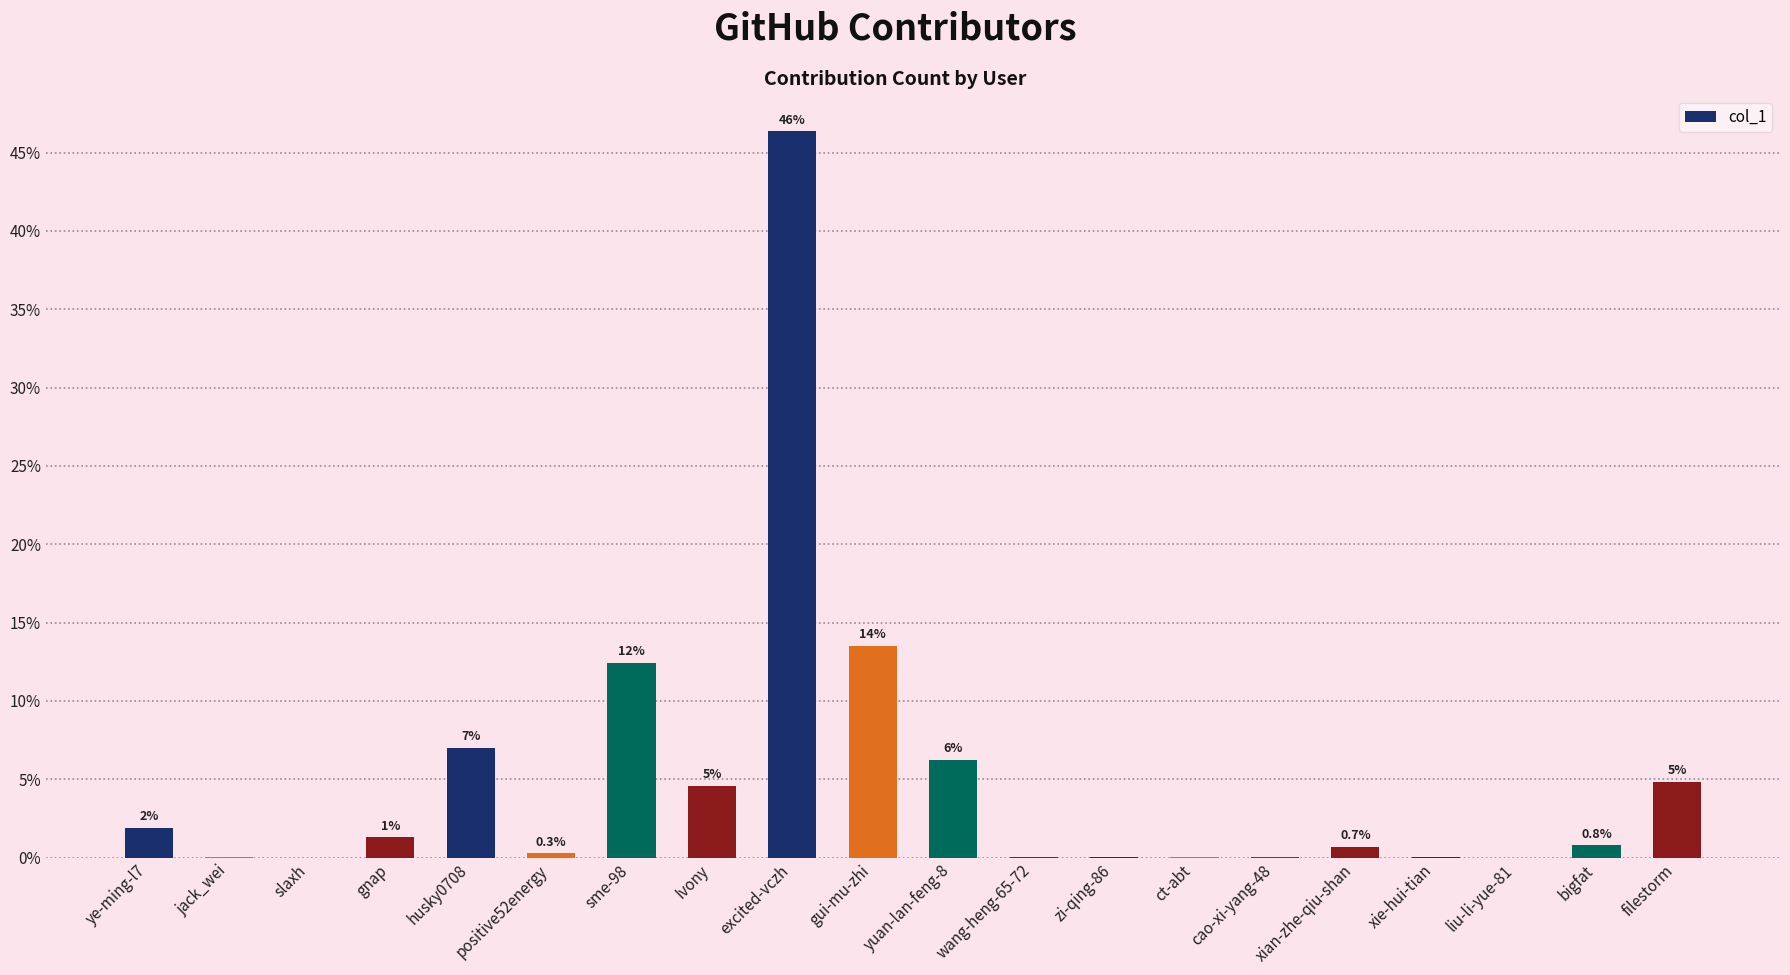

True or false: the data shows 2.4 at filestorm.

False